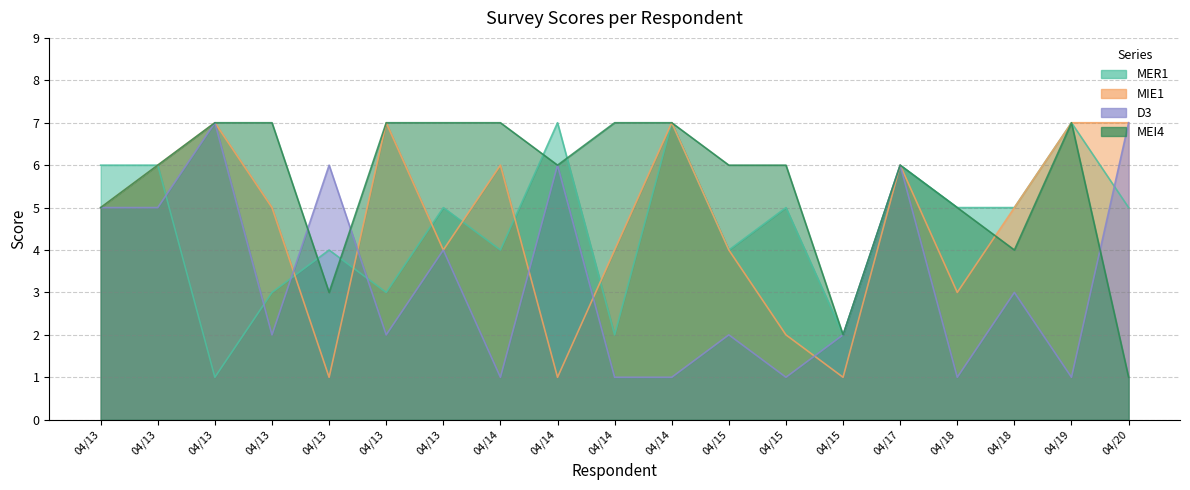

Reading left to right, list all the values displayed in this chart.

MER1: 6	6	1	3	4	3	5	4	7	2	7	4	5	2	6	5	5	7	5
MIE1: 5	6	7	5	1	7	4	6	1	4	7	4	2	1	6	3	5	7	7
D3: 5	5	7	2	6	2	4	1	6	1	1	2	1	2	6	1	3	1	7
MEI4: 5	6	7	7	3	7	7	7	6	7	7	6	6	2	6	5	4	7	1